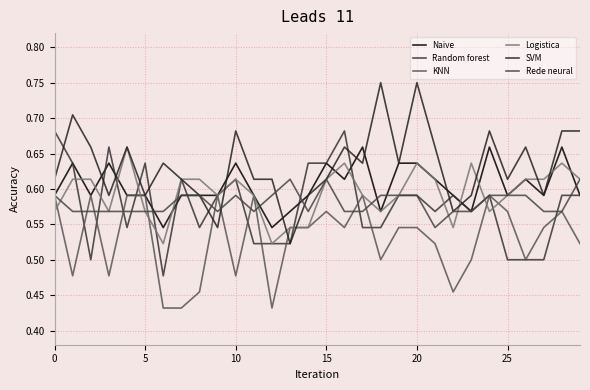

What is the minimum value for Naive?

0.5